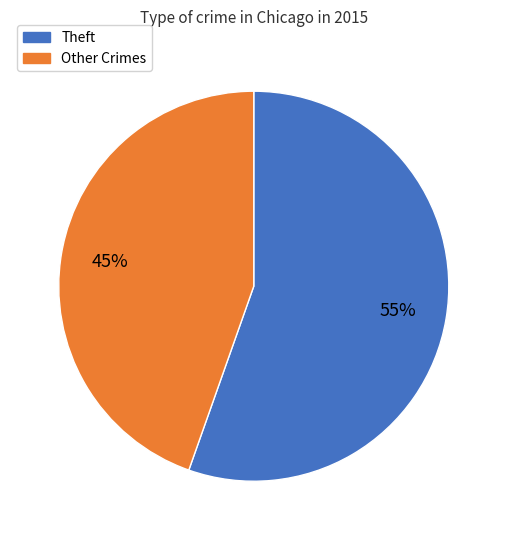

To the nearest percent, what is the average slice percentage?

50%